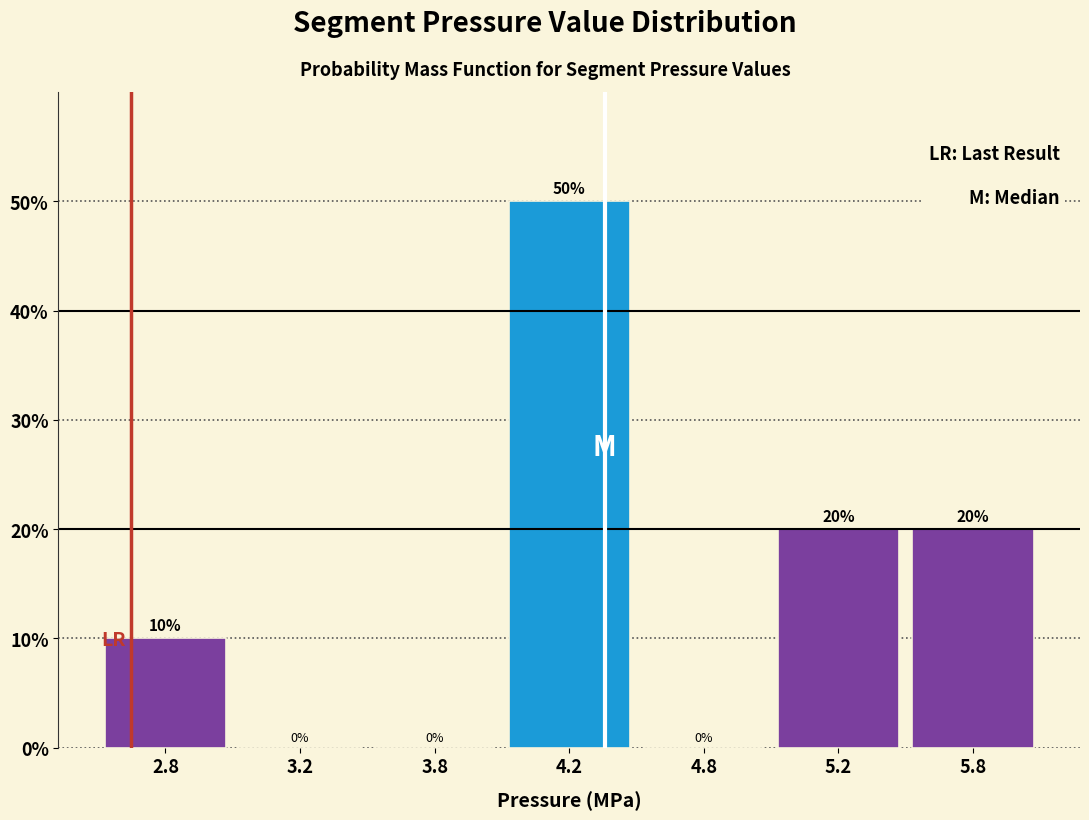

Reading left to right, extract all data points from this chart.

2.8=10	3.2=0	3.8=0	4.2=50	4.8=0	5.2=20	5.8=20